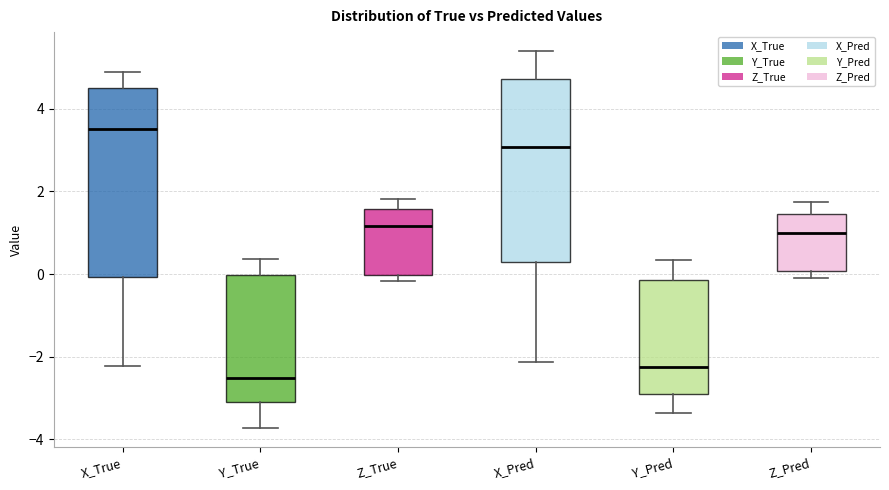

Which box has the highest median line?

X_True